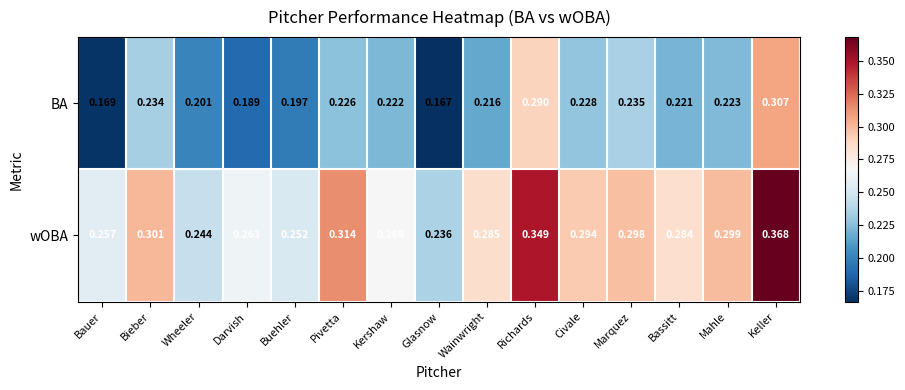

Which category has the highest value in the wOBA series?

Keller